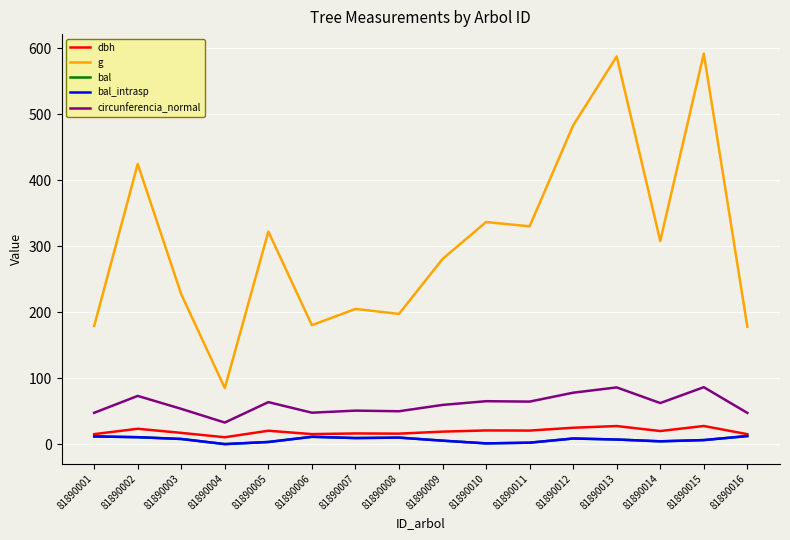

Which category has the highest value across all series?

81890015